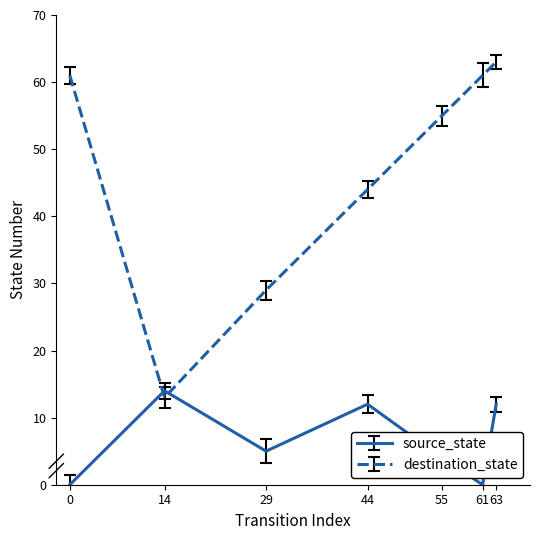

Does the chart have visible grid lines?

No